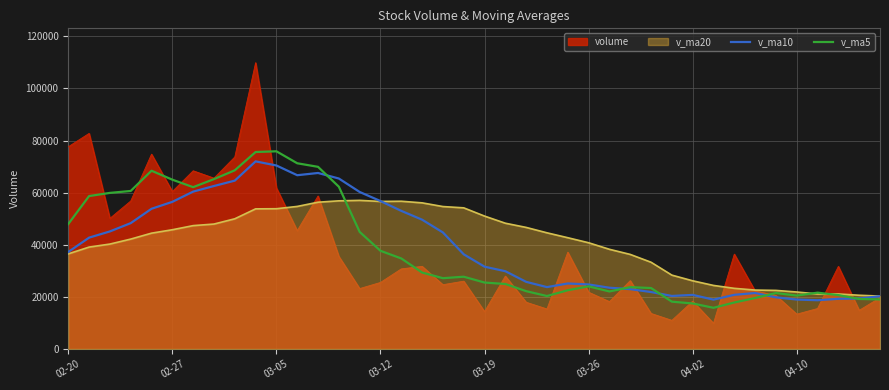

Is it true that v_ma5 equals 32777.2 at 03-05?

False